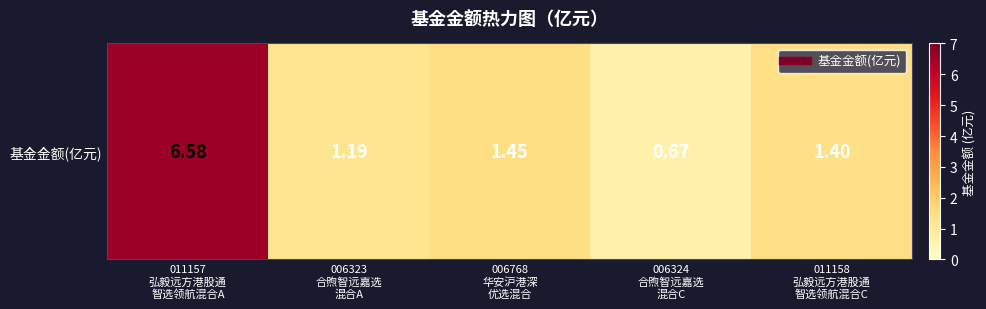

What is the sum of all values?

11.3